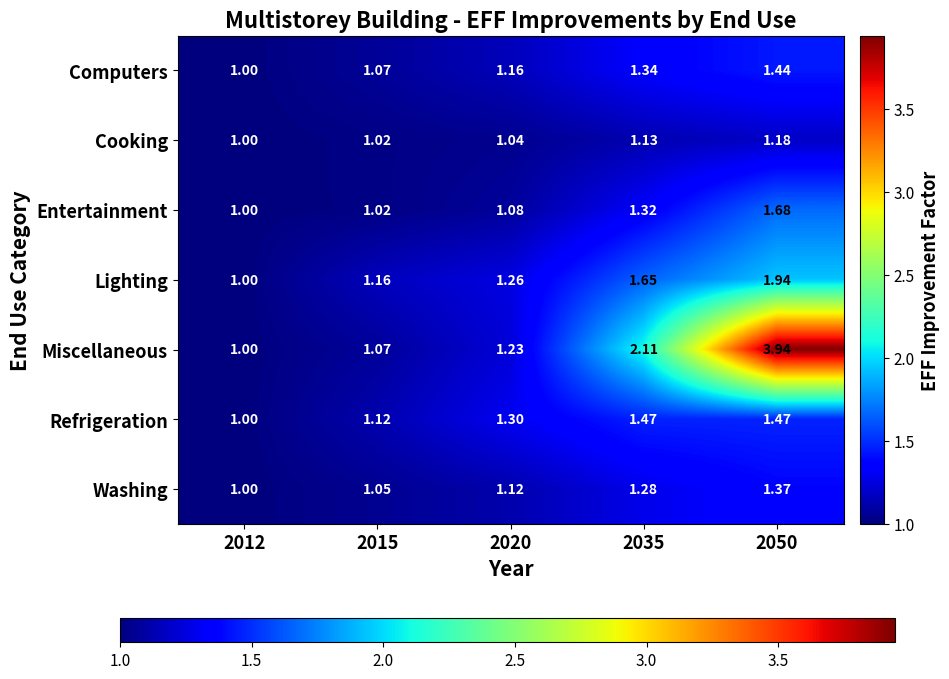

Which series has the largest total across all categories?

Miscellaneous